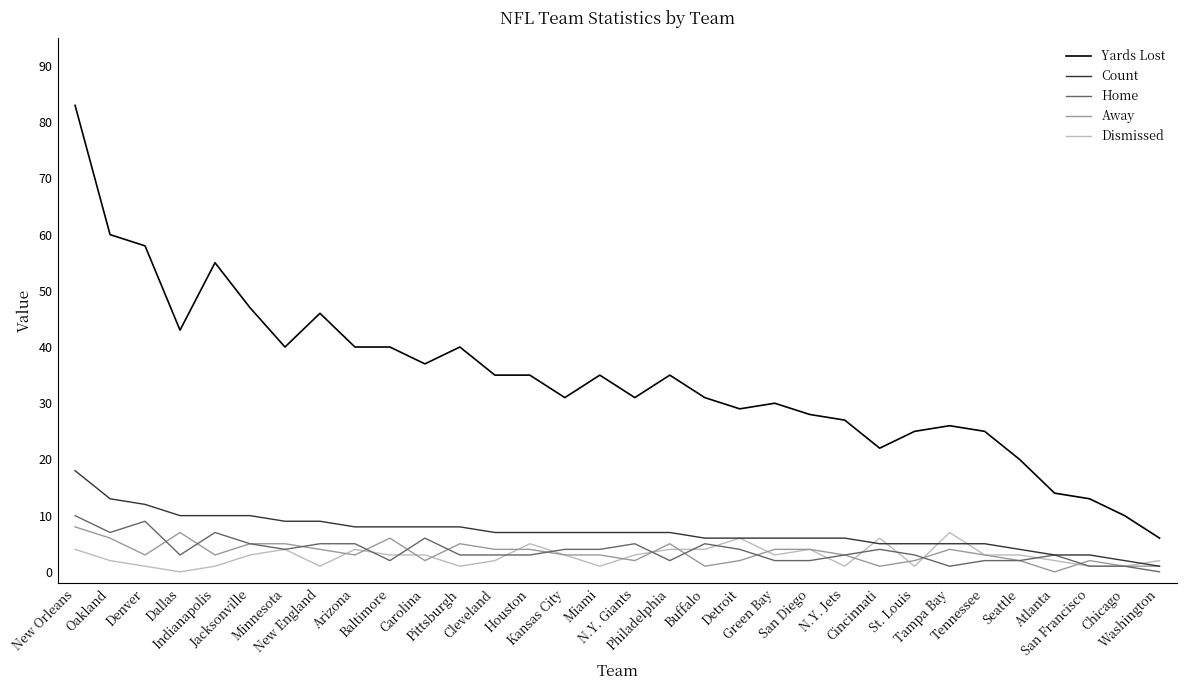

What is the highest value of the Home series?

10